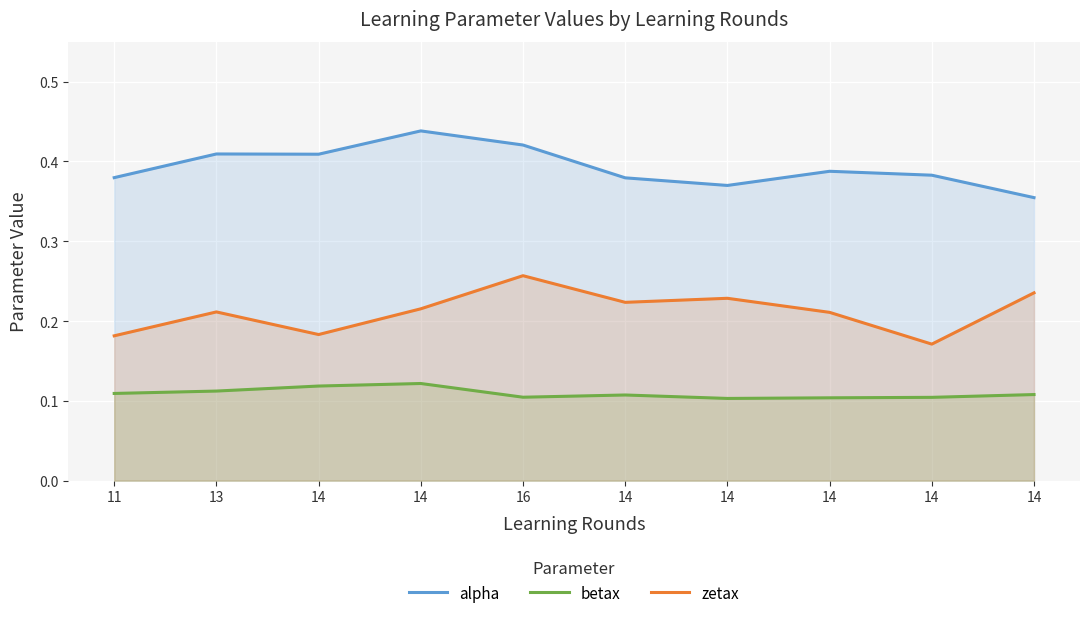

List the labels in order of betax value, smallest first.

14, 14, 14, 16, 14, 14, 11, 13, 14, 14